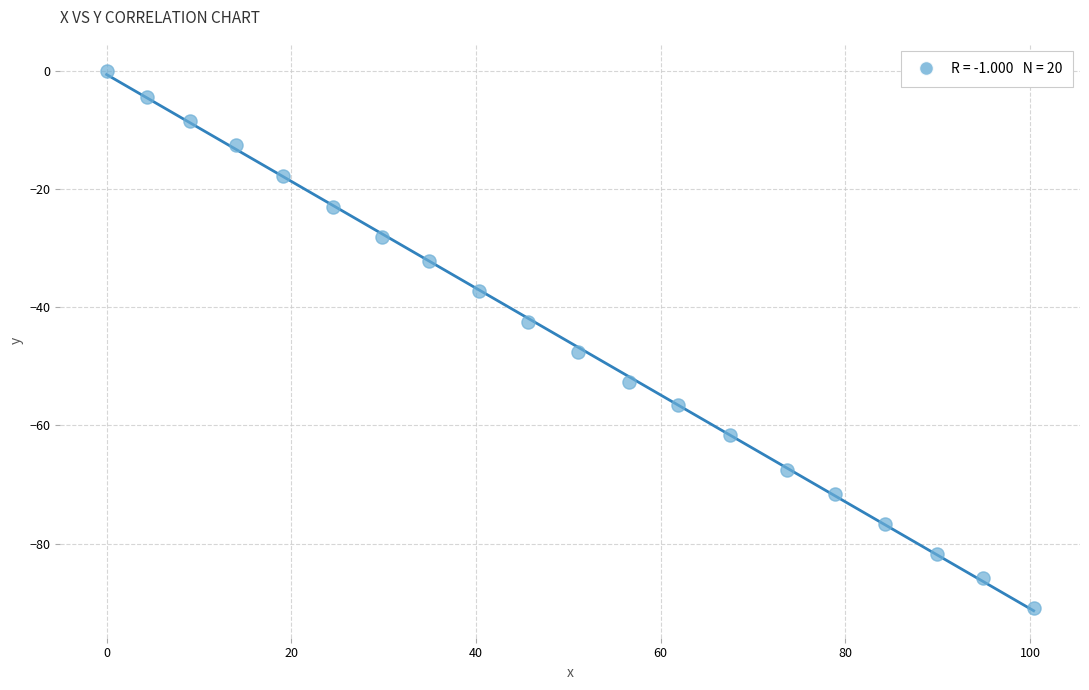

What is the range of Y values (max minus min)?

90.9